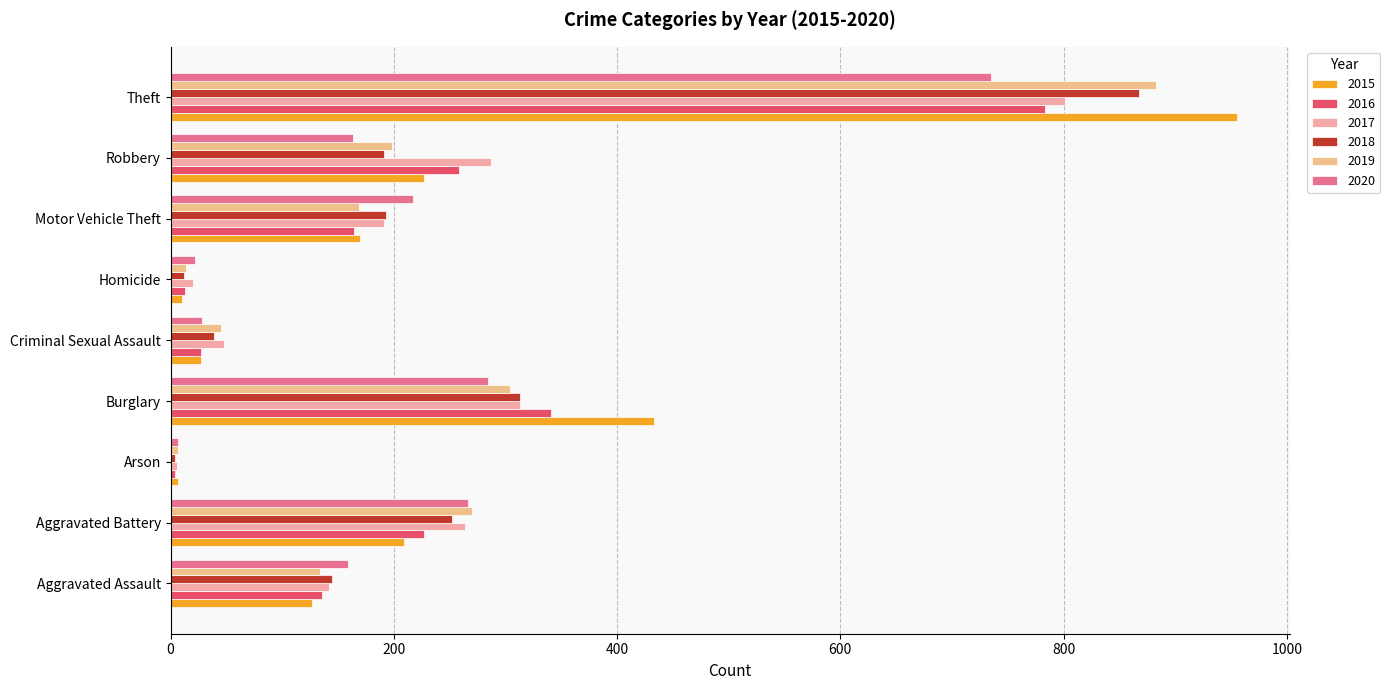

How many data points in 2020 are less than 163?

4